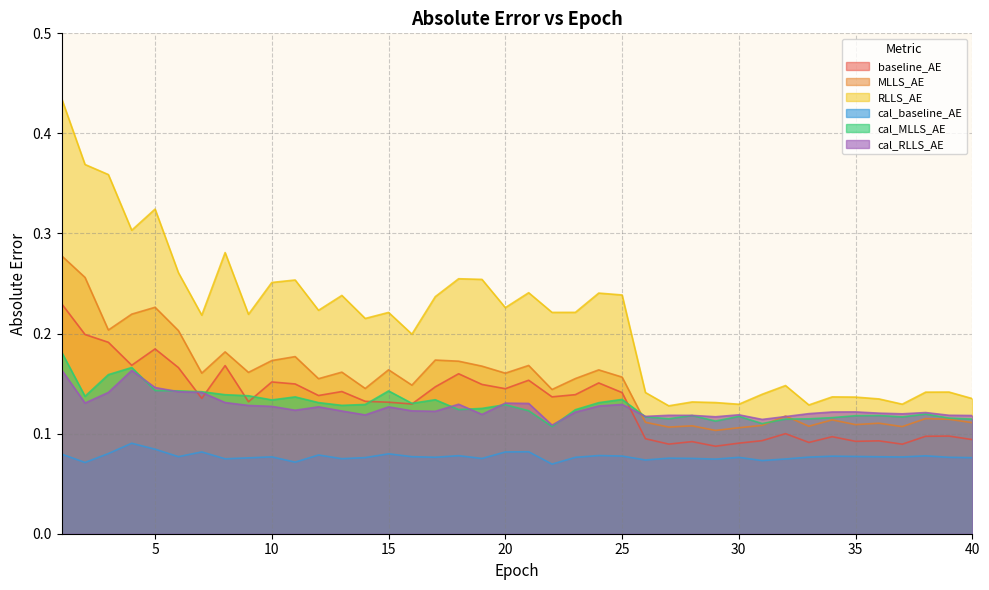

How many lines are shown in the chart?

6